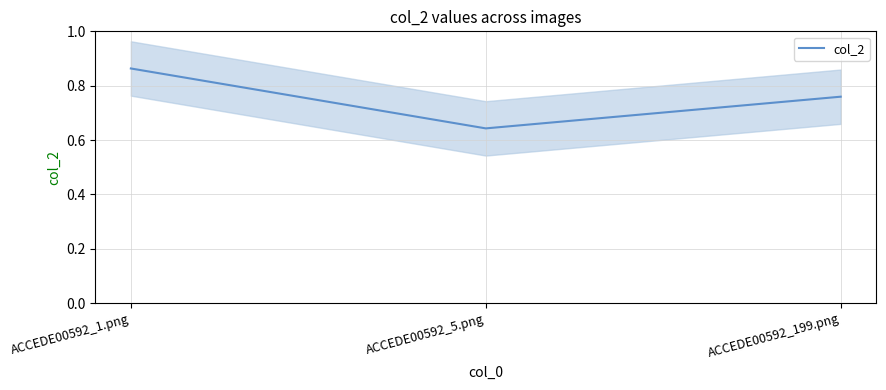

How many data points does each series have?

3